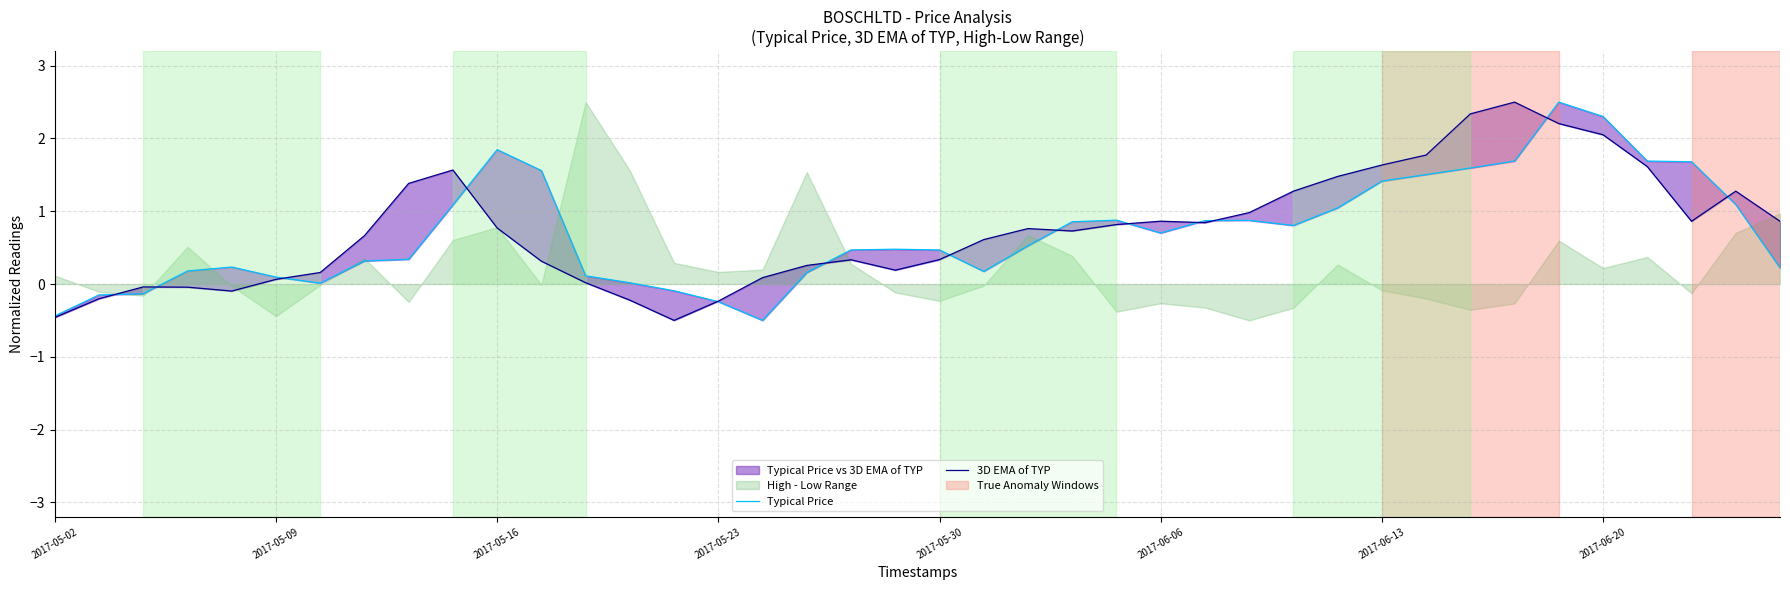

What value does the 3D EMA of TYP series have at 2017-05-23?

-0.2